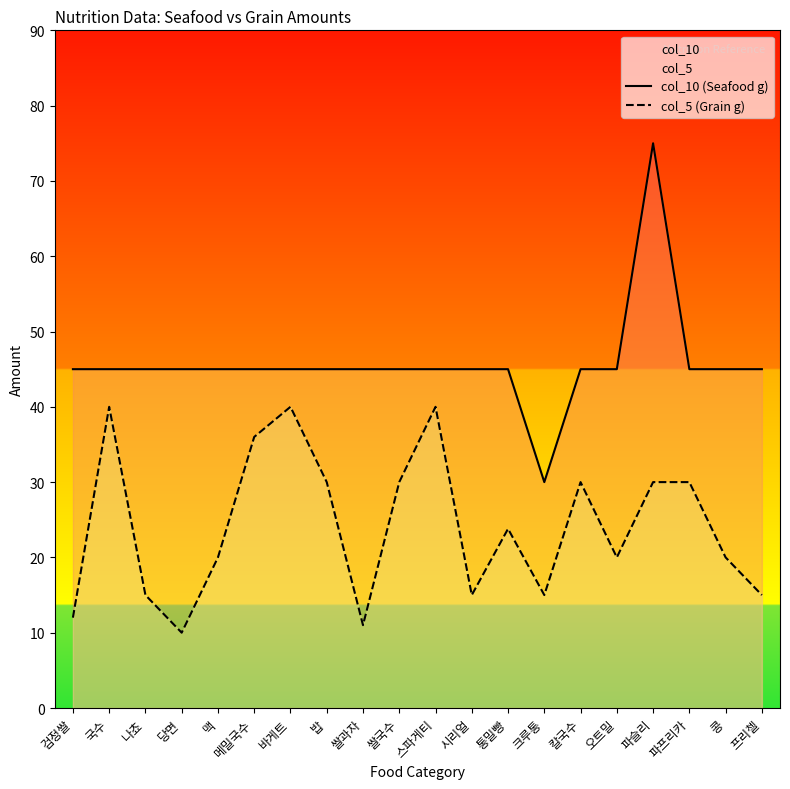

Does the chart have visible grid lines?

No